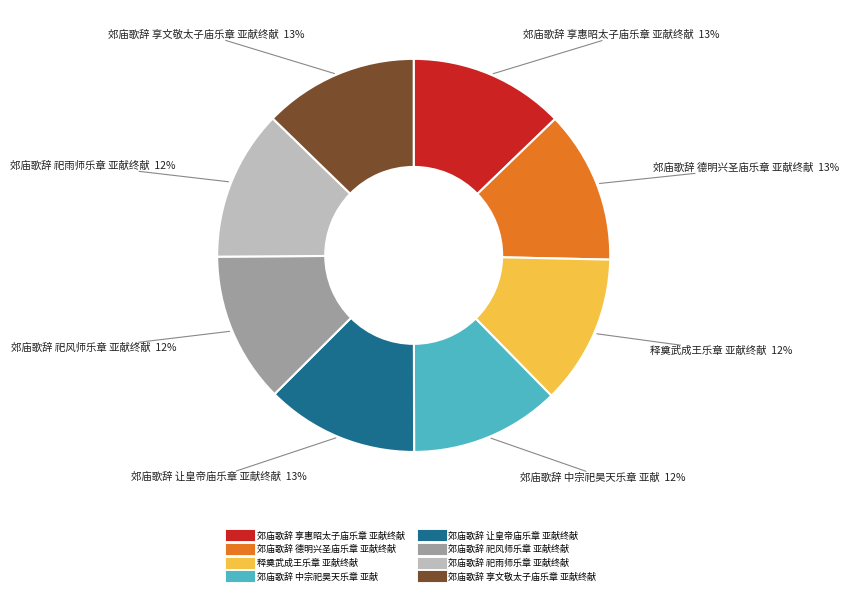

Is 郊庙歌辞 中宗祀昊天乐章 亚献 the majority of the pie?

No